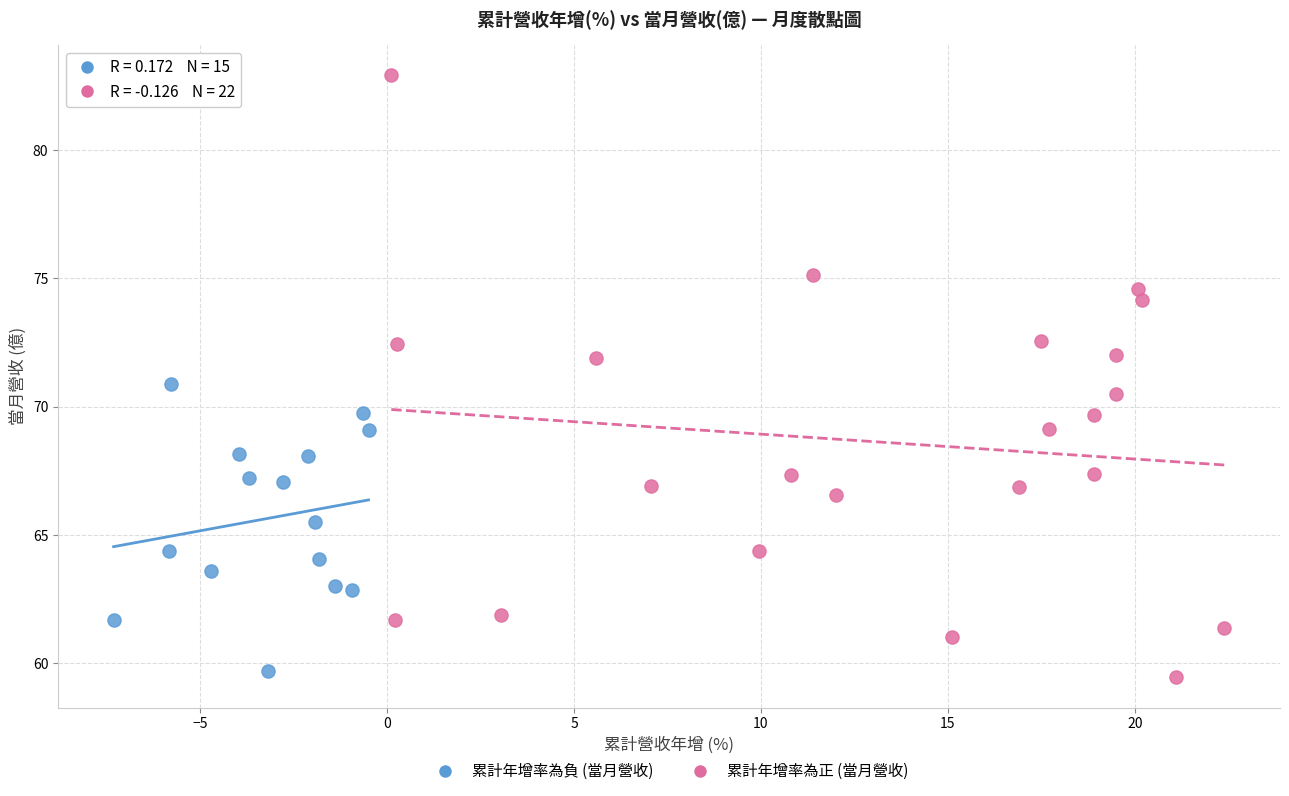

Which series contains the highest Y value?

累計年增率為正 (當月營收)